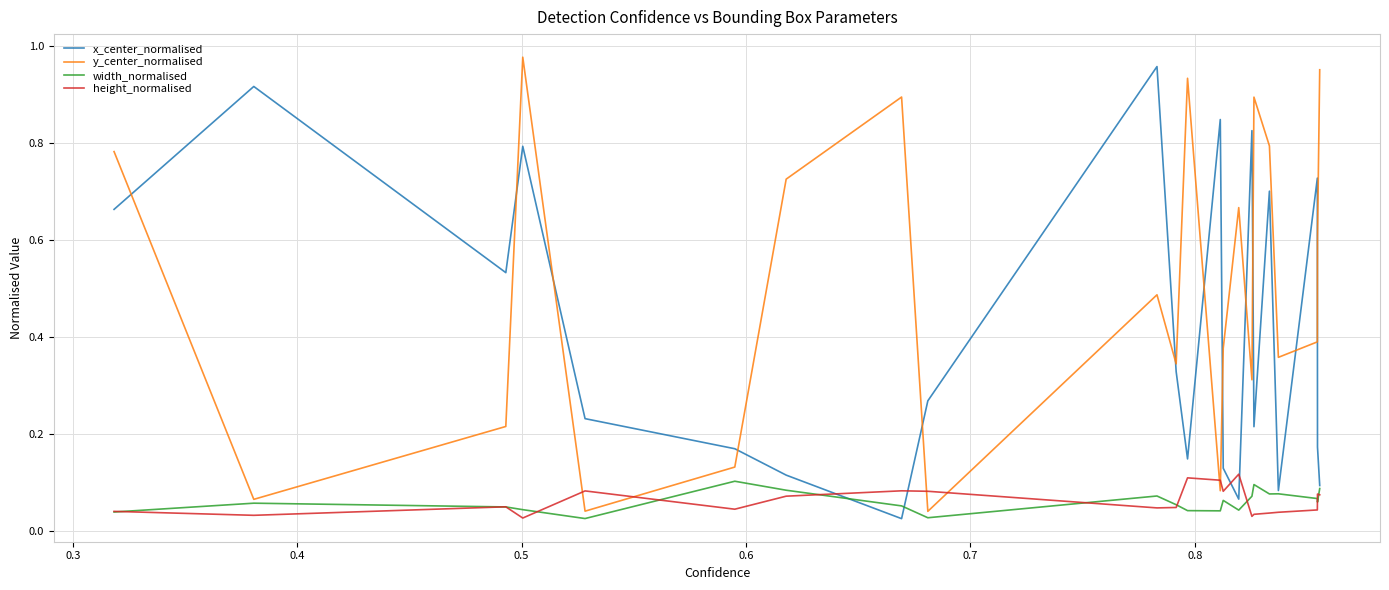

After their last crossing, which series has the higher values: y_center_normalised or height_normalised?

y_center_normalised